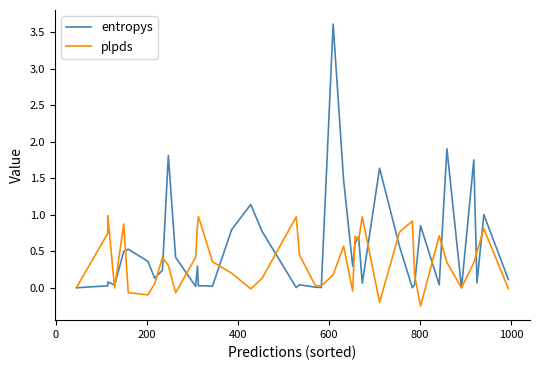

After their last crossing, which series has the higher values: entropys or plpds?

entropys